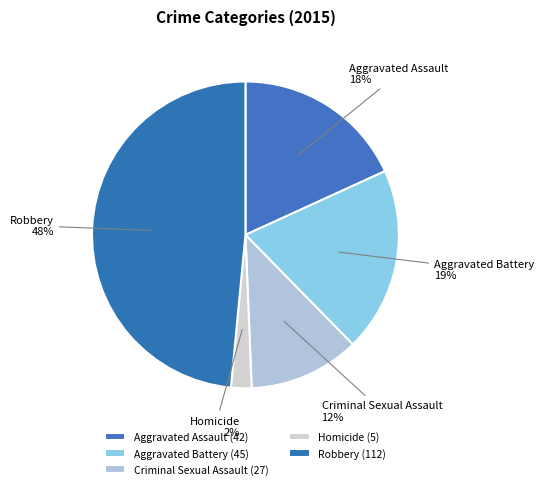

Between Criminal Sexual Assault and Robbery, which is larger?

Robbery